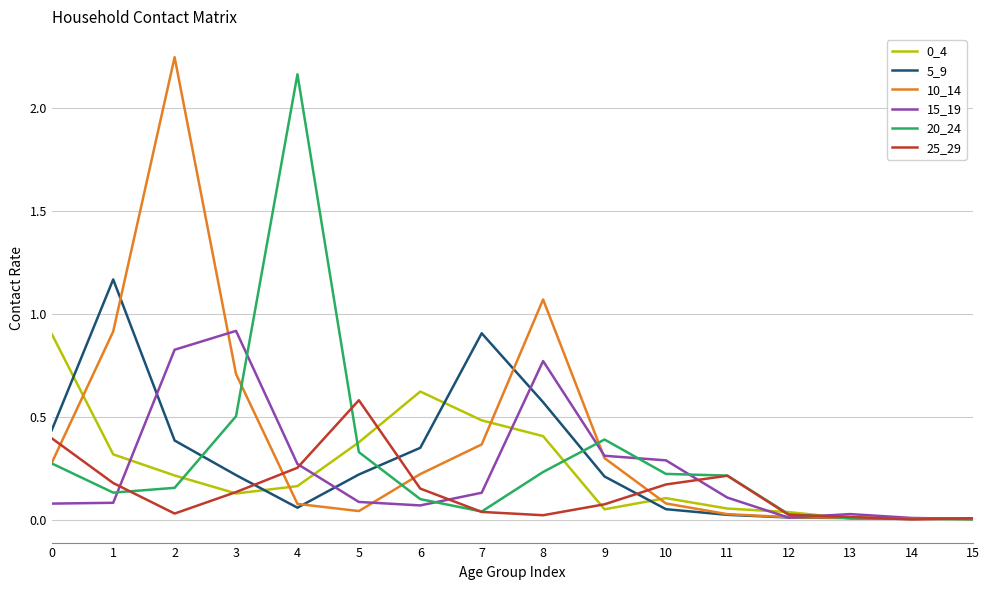

True or false: 0_4 has a value of 0.0 at 13.

True